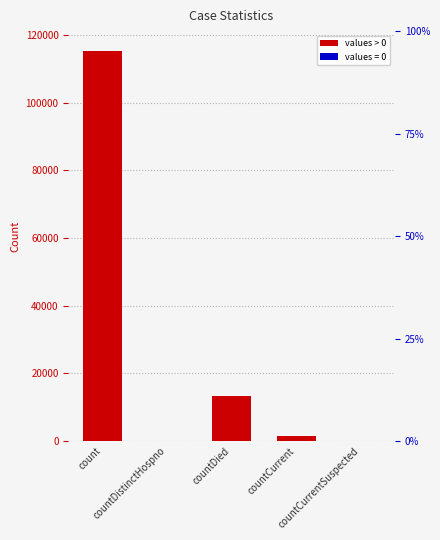

Rank the categories by value from lowest to highest.

countDistinctHospno, countCurrentSuspected, countCurrent, countDied, count